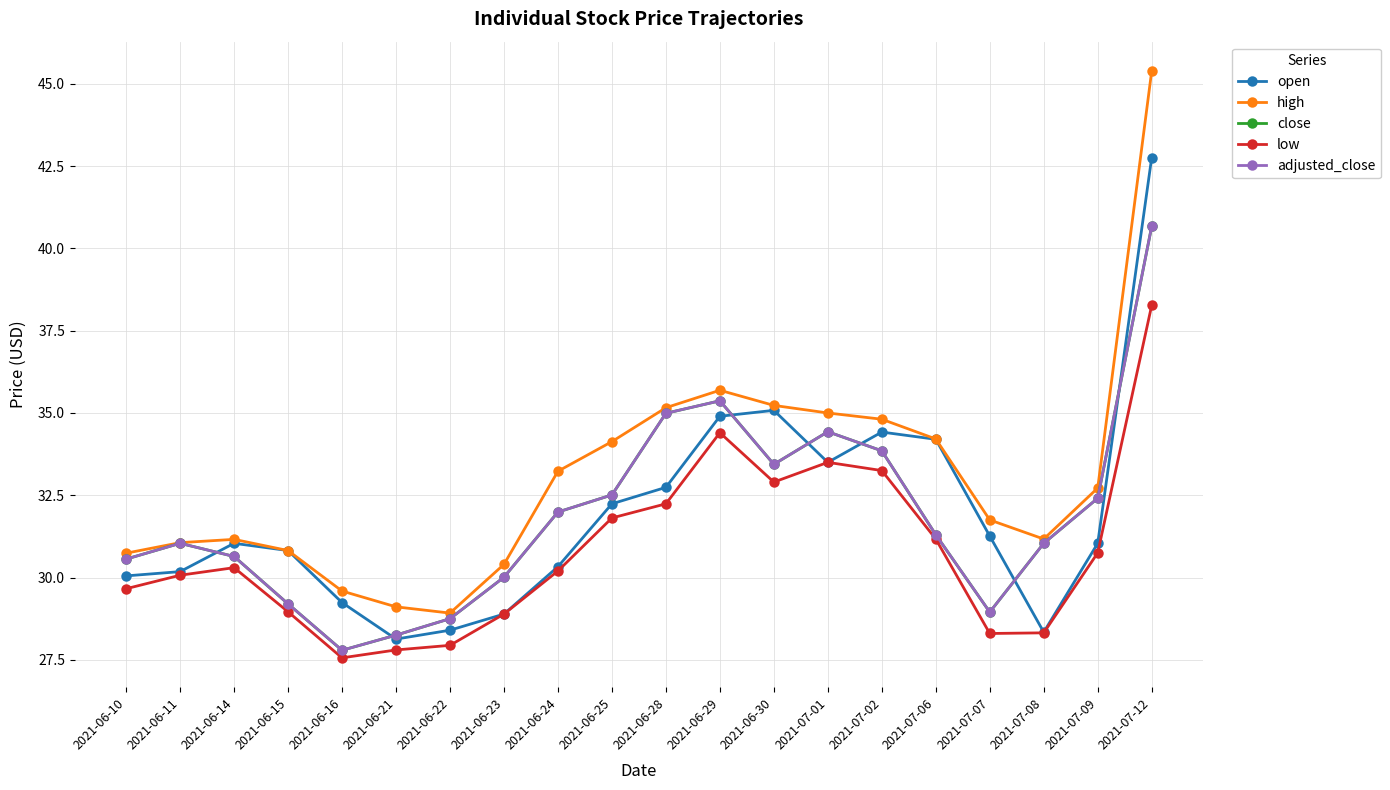

True or false: high has a value of 49.4 at 2021-07-09.

False